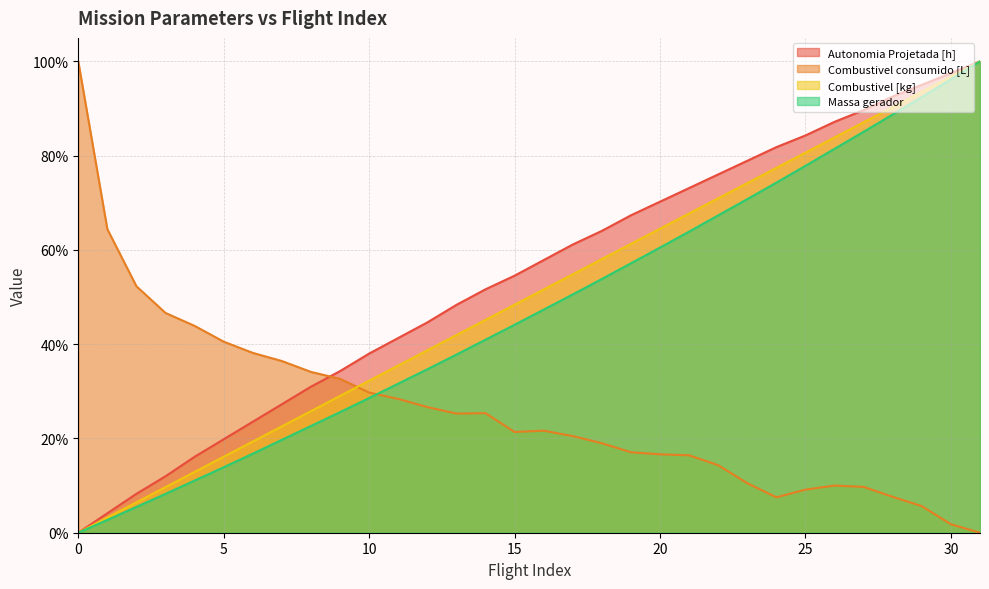

Reading left to right, extract all data points from this chart.

Autonomia Projetada [h]: 0=0.0	1=0.0	2=0.1	3=0.1	4=0.2	5=0.2	6=0.2	7=0.3	8=0.3	9=0.3	10=0.4	11=0.4	12=0.4	13=0.5	14=0.5	15=0.5	16=0.6	17=0.6	18=0.6	19=0.7	20=0.7	21=0.7	22=0.8	23=0.8	24=0.8	25=0.8	26=0.9	27=0.9	28=0.9	29=1.0	30=1.0	31=1.0
Combustivel consumido [L]: 0=1.0	1=0.6	2=0.5	3=0.5	4=0.4	5=0.4	6=0.4	7=0.4	8=0.3	9=0.3	10=0.3	11=0.3	12=0.3	13=0.3	14=0.3	15=0.2	16=0.2	17=0.2	18=0.2	19=0.2	20=0.2	21=0.2	22=0.1	23=0.1	24=0.1	25=0.1	26=0.1	27=0.1	28=0.1	29=0.1	30=0.0	31=0.0
Combustivel [kg]: 0=0.0	1=0.0	2=0.1	3=0.1	4=0.1	5=0.2	6=0.2	7=0.2	8=0.3	9=0.3	10=0.3	11=0.4	12=0.4	13=0.4	14=0.5	15=0.5	16=0.5	17=0.5	18=0.6	19=0.6	20=0.6	21=0.7	22=0.7	23=0.7	24=0.8	25=0.8	26=0.8	27=0.9	28=0.9	29=0.9	30=1.0	31=1.0
Massa gerador: 0=0.0	1=0.0	2=0.1	3=0.1	4=0.1	5=0.1	6=0.2	7=0.2	8=0.2	9=0.3	10=0.3	11=0.3	12=0.3	13=0.4	14=0.4	15=0.4	16=0.5	17=0.5	18=0.5	19=0.6	20=0.6	21=0.6	22=0.7	23=0.7	24=0.7	25=0.8	26=0.8	27=0.9	28=0.9	29=0.9	30=1.0	31=1.0